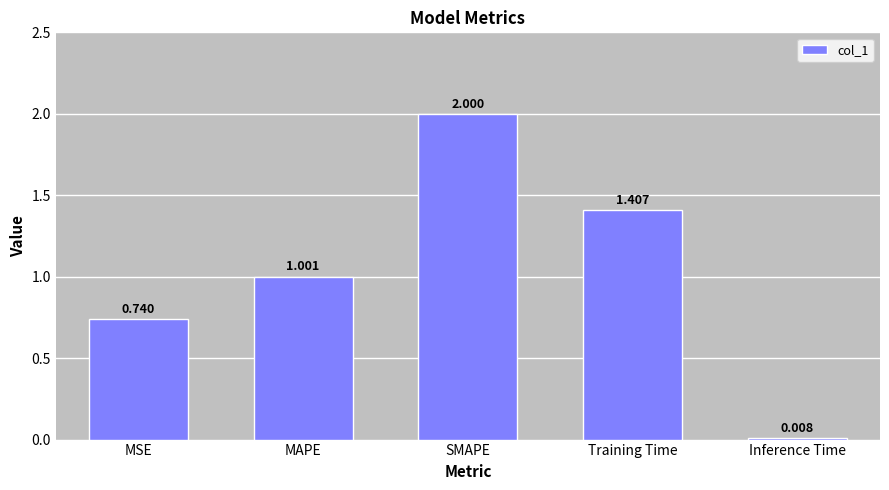

At which label does the data first exceed 1?

MAPE